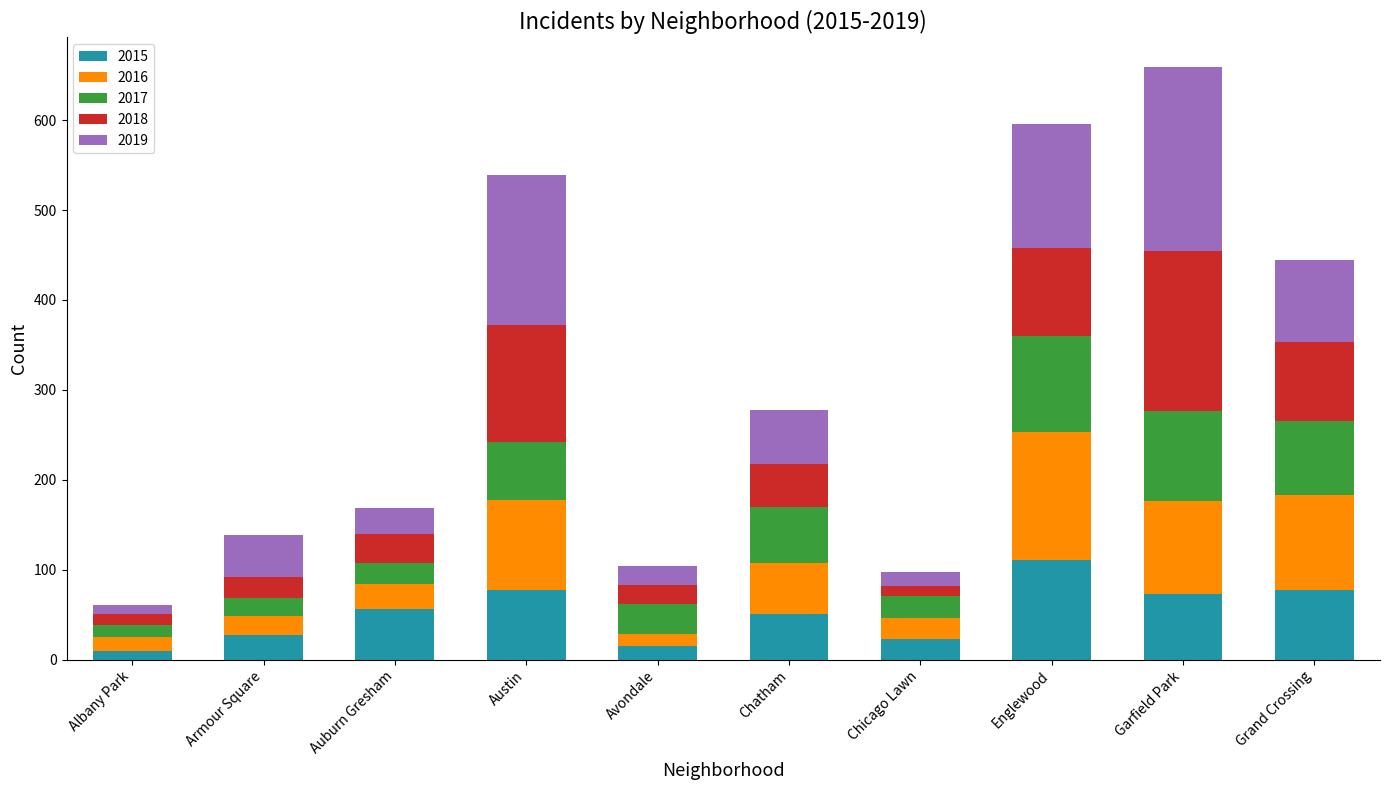

What is the sum of the 2015 values at Avondale and Grand Crossing?

92